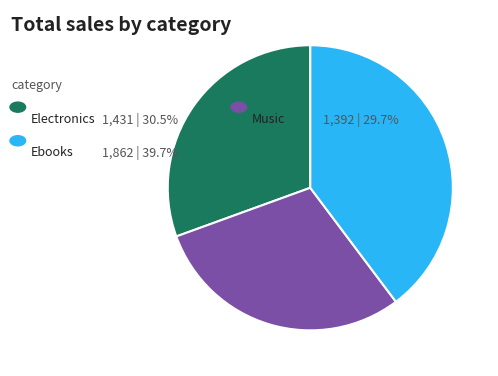

Is there a majority slice in this chart?

No